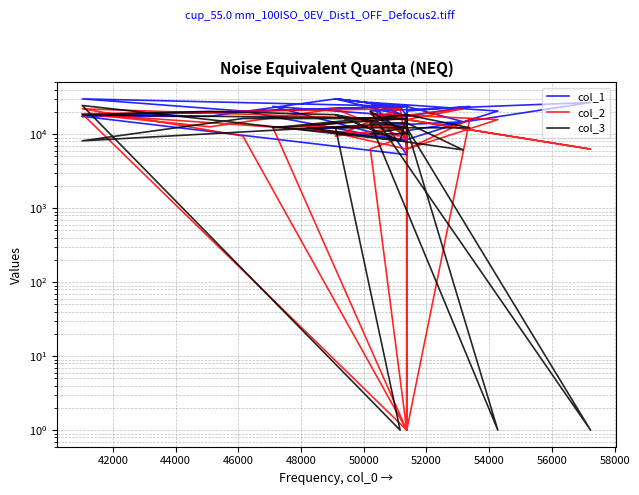

Where is col_1 nearest to the value 17635?

44000